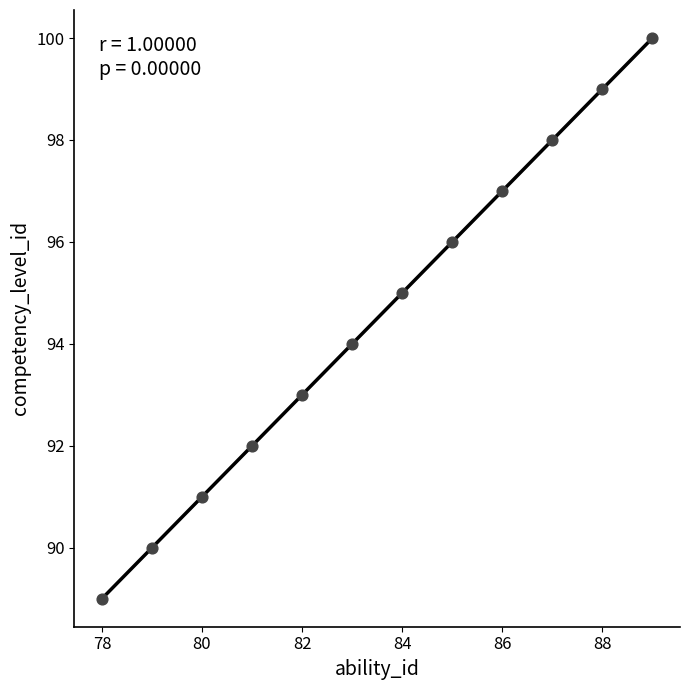

What is the range of Y values (max minus min)?

11